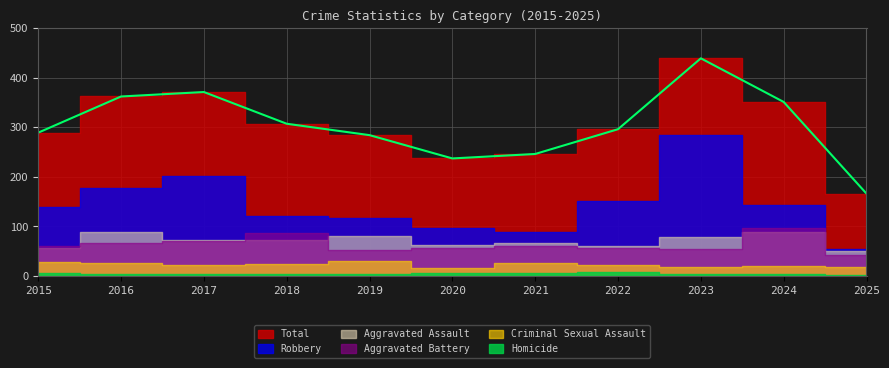

The Aggravated Battery series shows 88 at 2019. True or false?

False